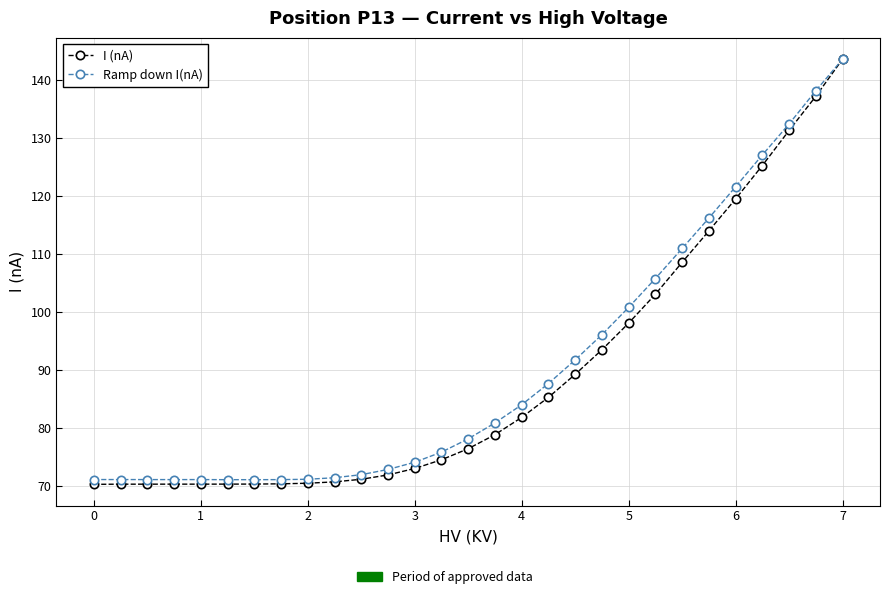

What is the minimum value for Ramp down I(nA)?

71.1